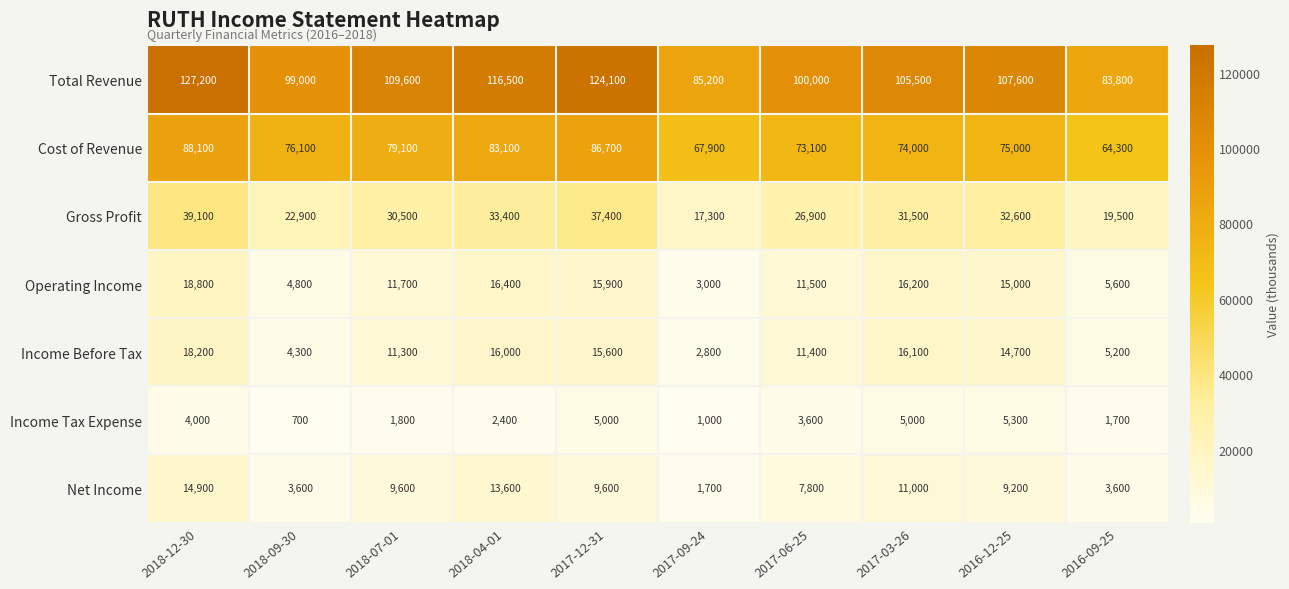

What is the sum of all Gross Profit values?

291100